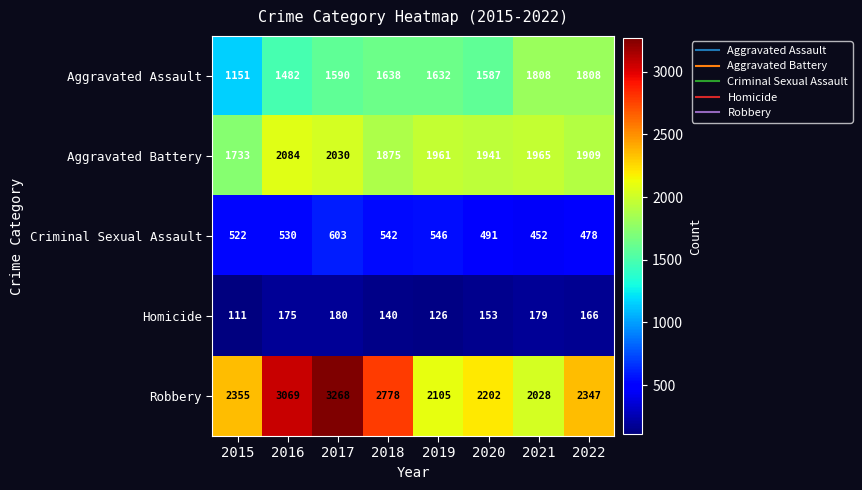

Where is Robbery nearest to the value 2648?

2018